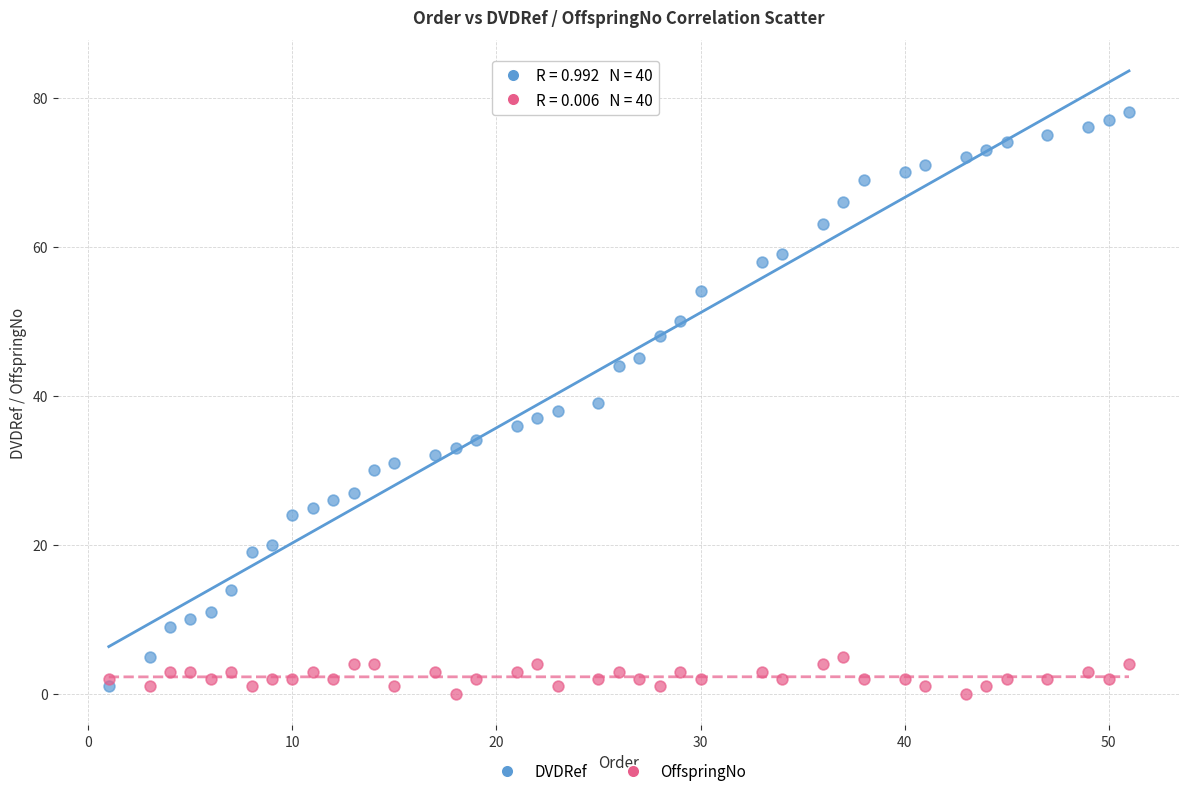

Across all data points, what is the range of X values (max minus min)?

50